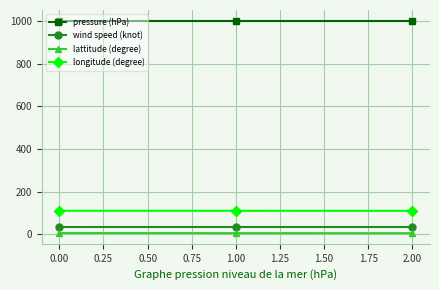

Is this an area chart (filled region under the line)?

No